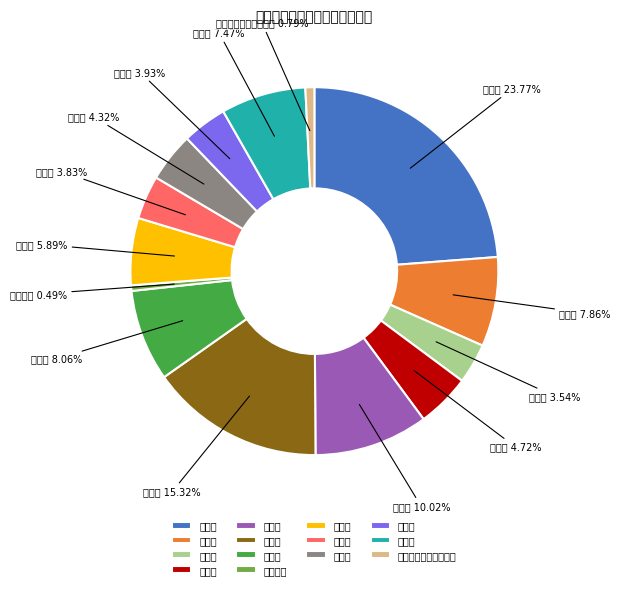

To the nearest percent, what is the difference between the 张家界市 and 株洲市 slice percentages?

7%